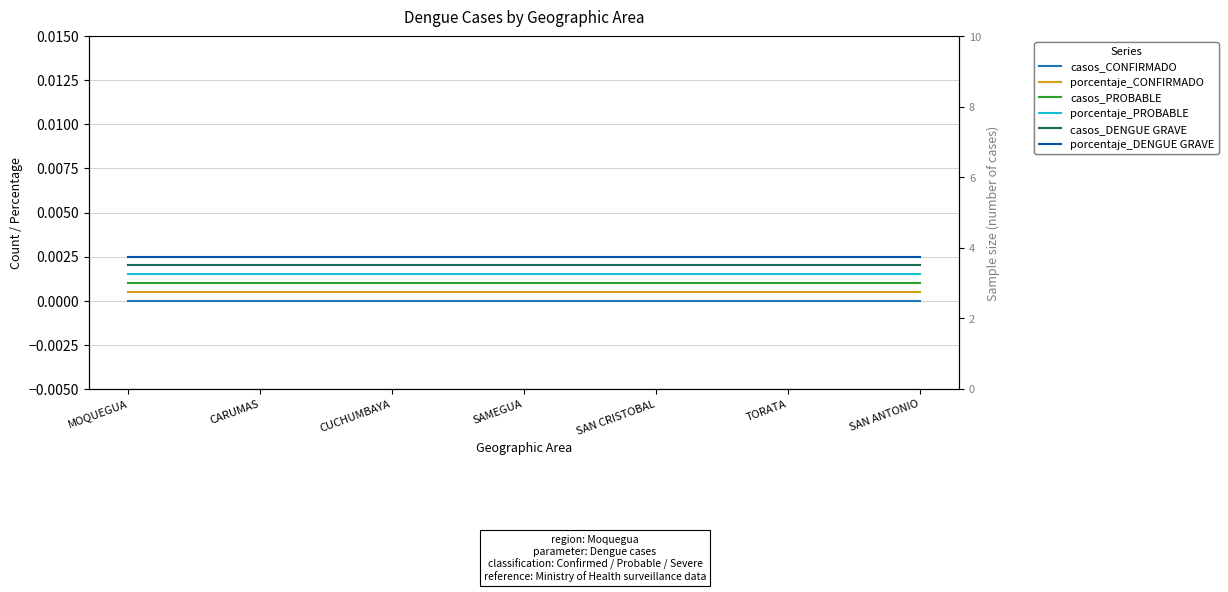

Rank the series by their maximum value, from lowest to highest.

casos_CONFIRMADO, porcentaje_CONFIRMADO, casos_PROBABLE, porcentaje_PROBABLE, casos_DENGUE GRAVE, porcentaje_DENGUE GRAVE